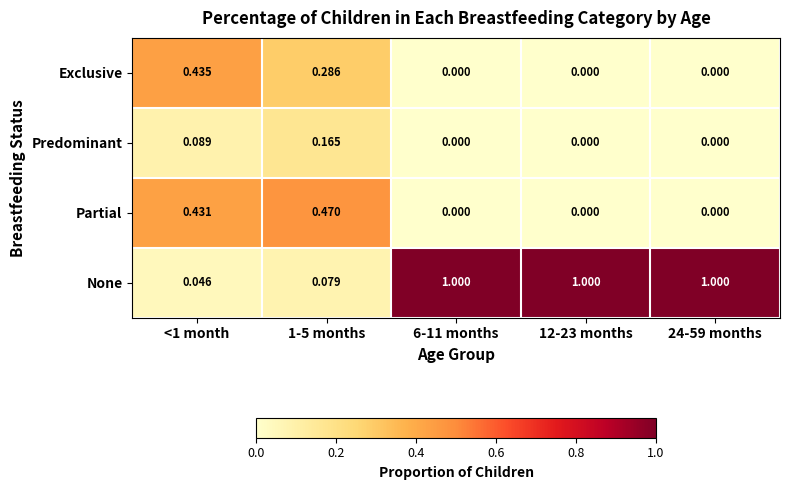

Rank the series by their maximum value, from lowest to highest.

Predominant, Exclusive, Partial, None